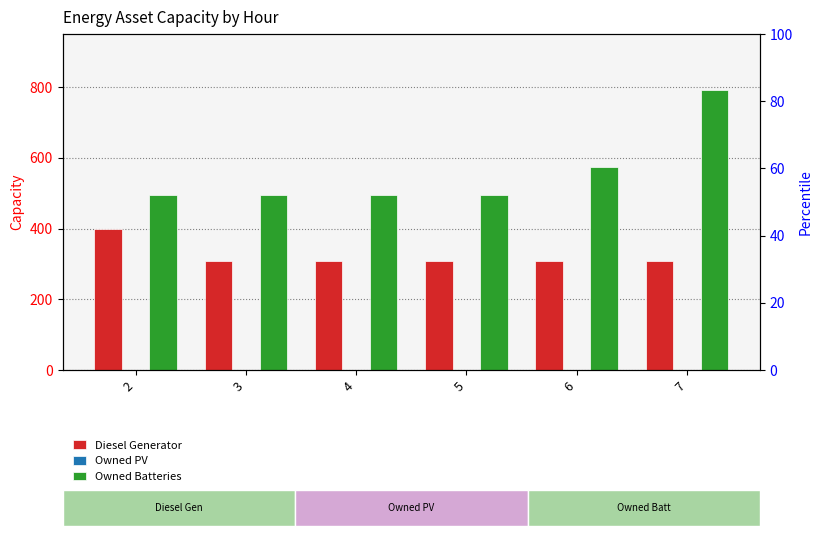

Which series changed the most between 4 and 5?

Diesel Generator